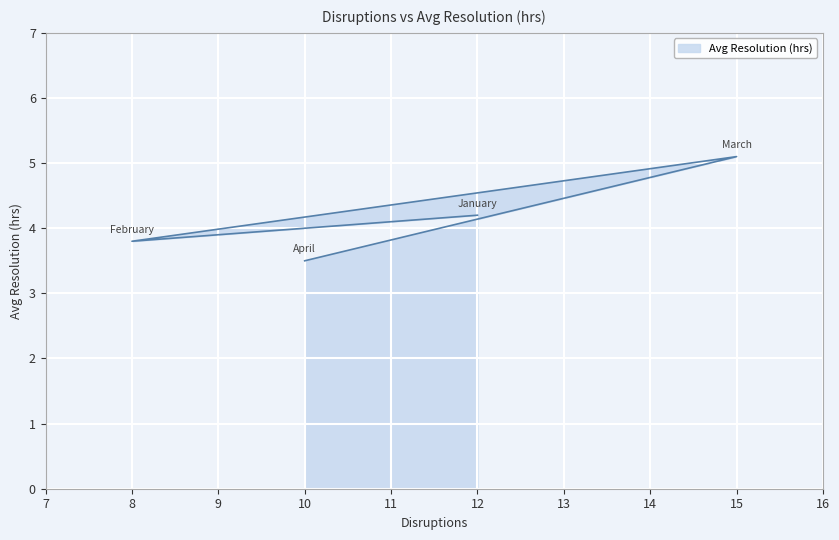

What is the value of the 2nd point from the left?

3.8